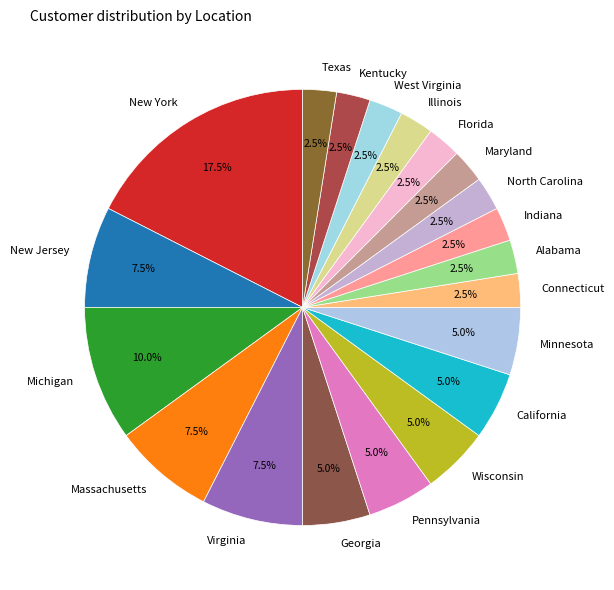

What percentage is NOT represented by Massachusetts?

92.5%